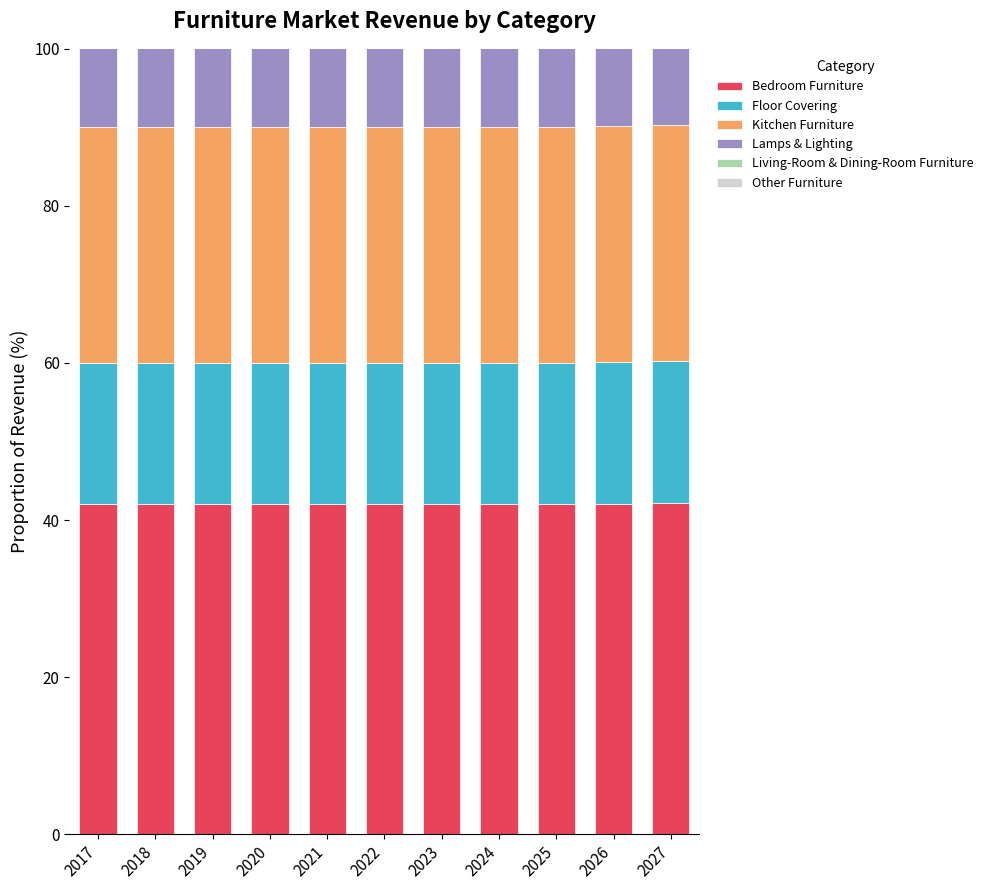

What is the smallest value displayed?

18.0